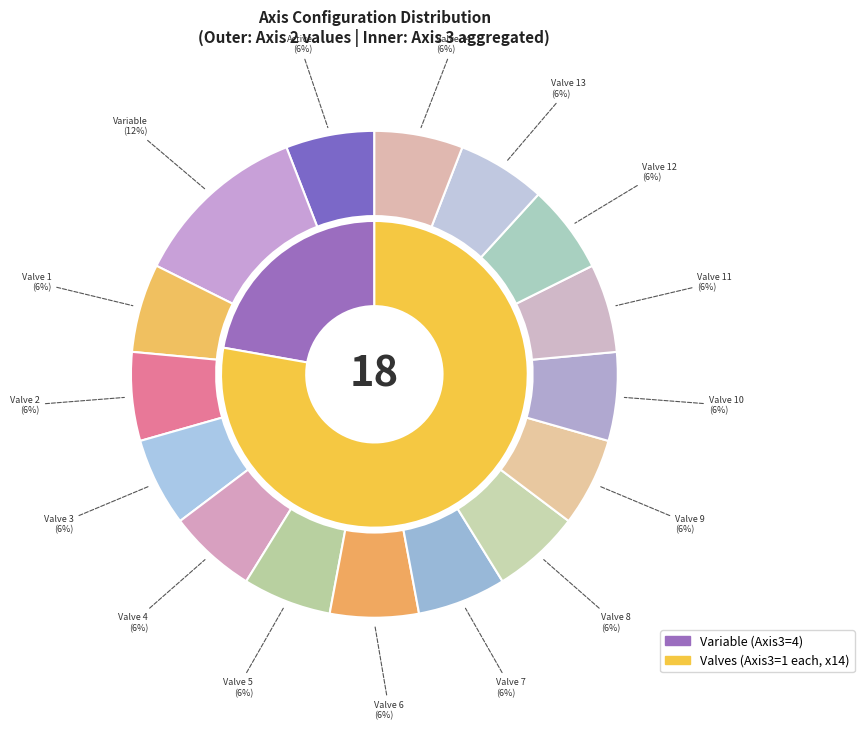

Between Valve 8 and Valve 2, which is larger?

Valve 8